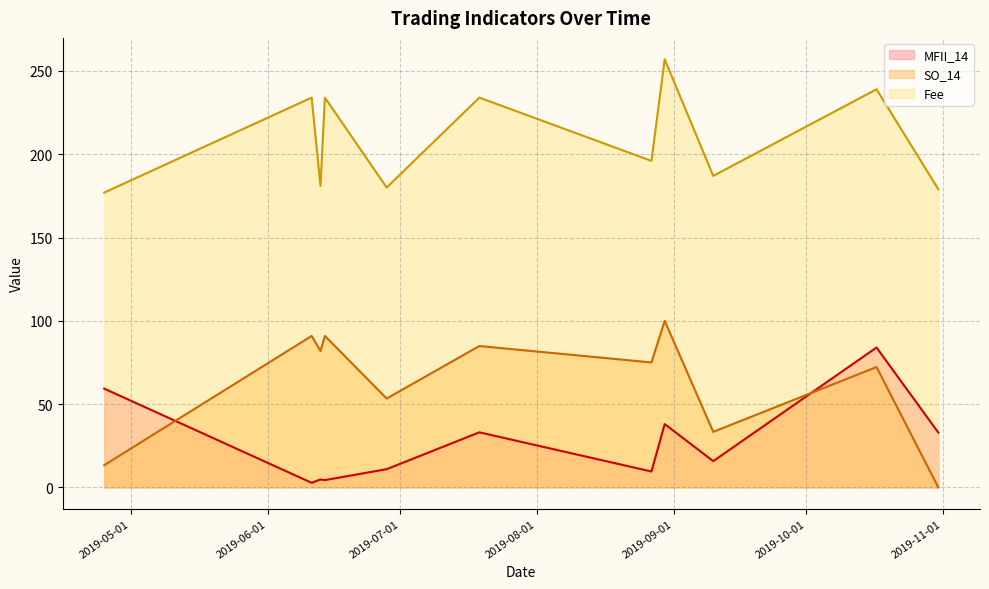

How many data points in Fee are less than 196?

5